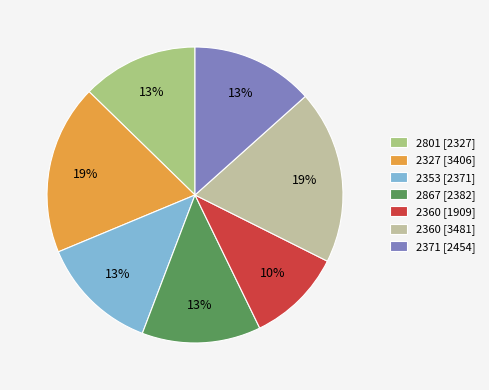

Approximately how many times larger is the value at 2801 [2327] compared to 2360 [3481]?

0.7